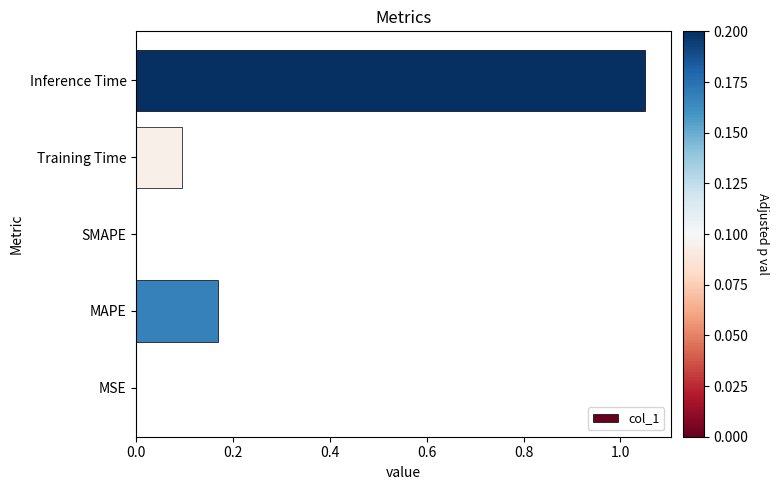

Between MAPE and SMAPE, which is larger?

MAPE